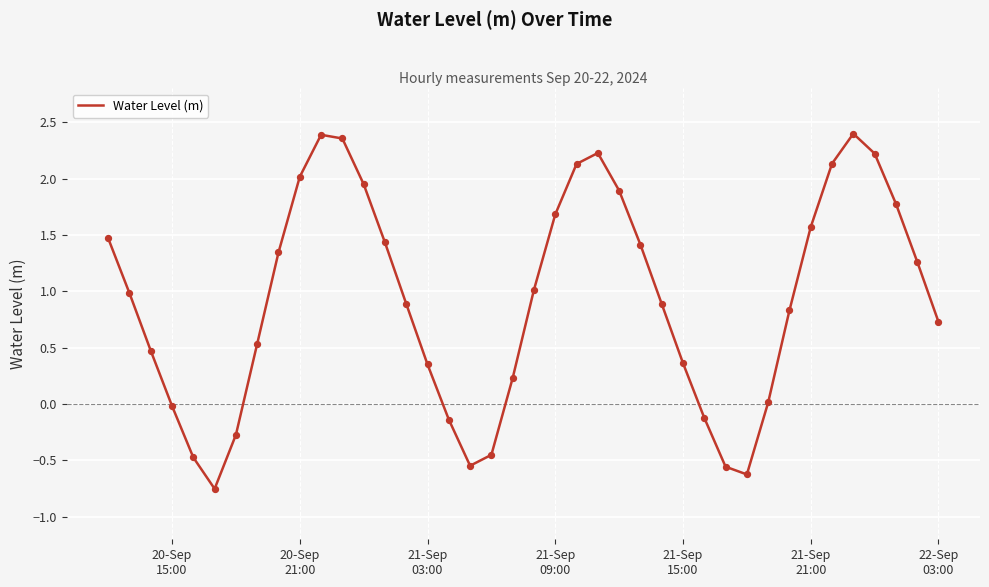

What is the difference between the maximum and minimum values?

3.2